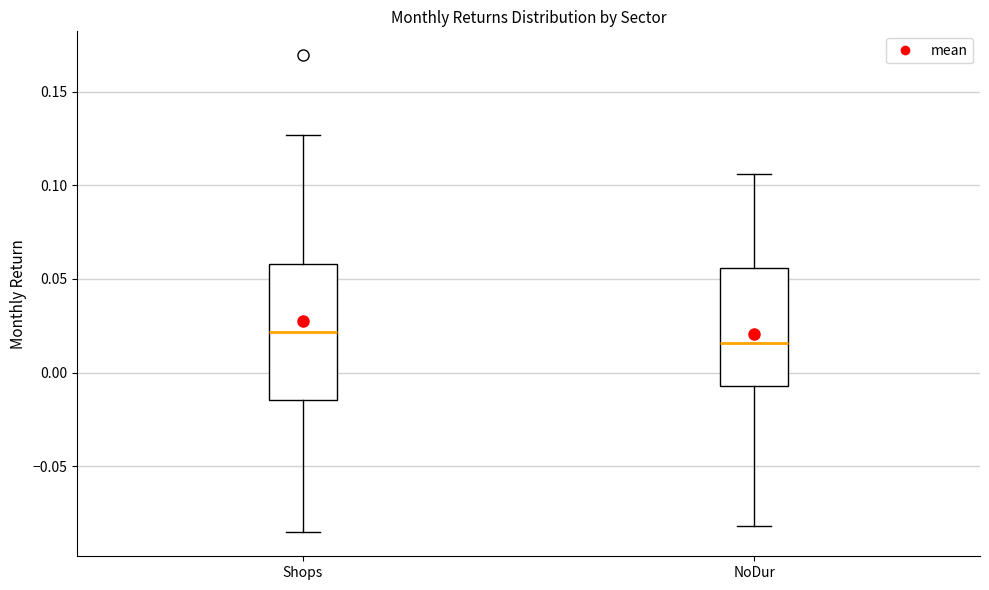

Reading left to right, read every box against the y-axis: the position of its median line, the range the box covers, and the ends of its whiskers. The values are not printed on the chart, so give them approximately, as read against the axis.

Shops: median 0.020, box -0.015 to 0.060, whiskers -0.085 to 0.125
NoDur: median 0.015, box -0.005 to 0.055, whiskers -0.080 to 0.105